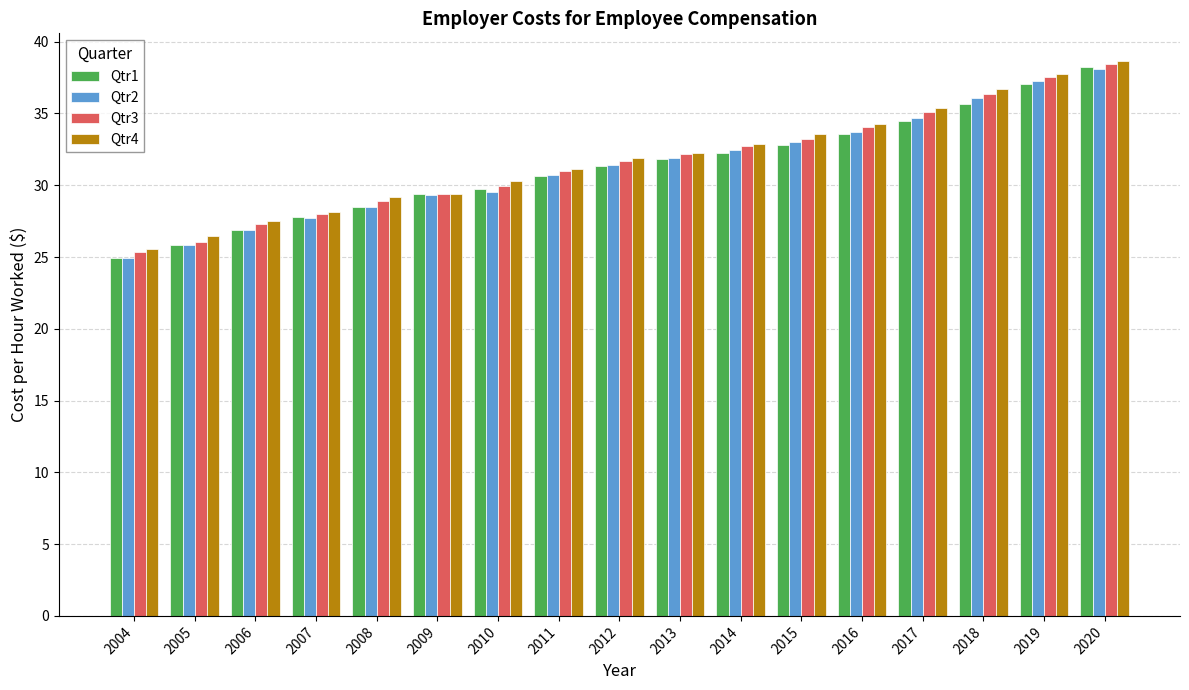

What is the approximate value of Qtr3 at 2009?

29.4